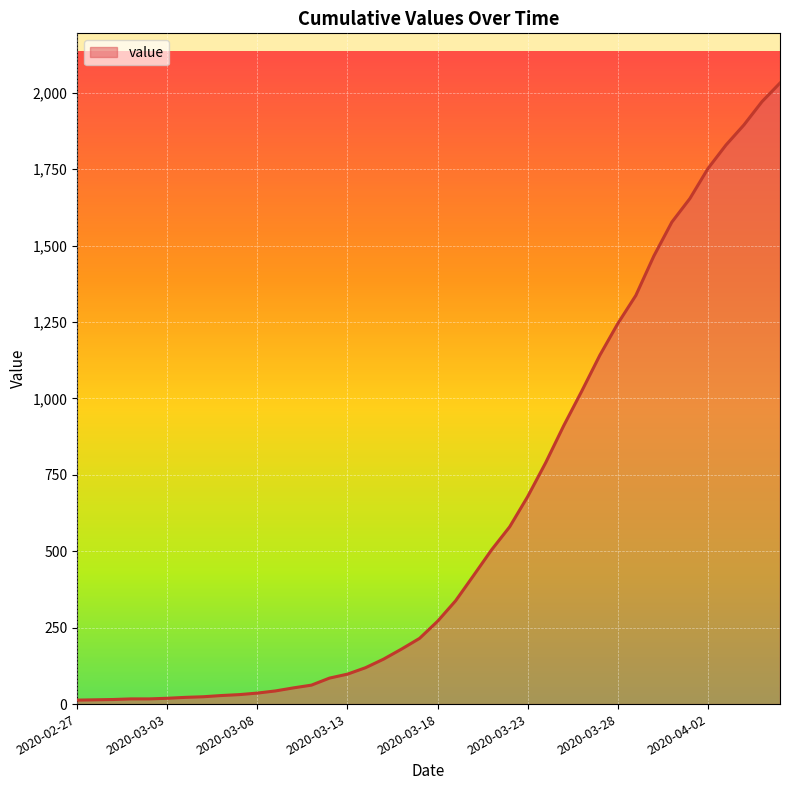

What is the greatest value displayed?

2032